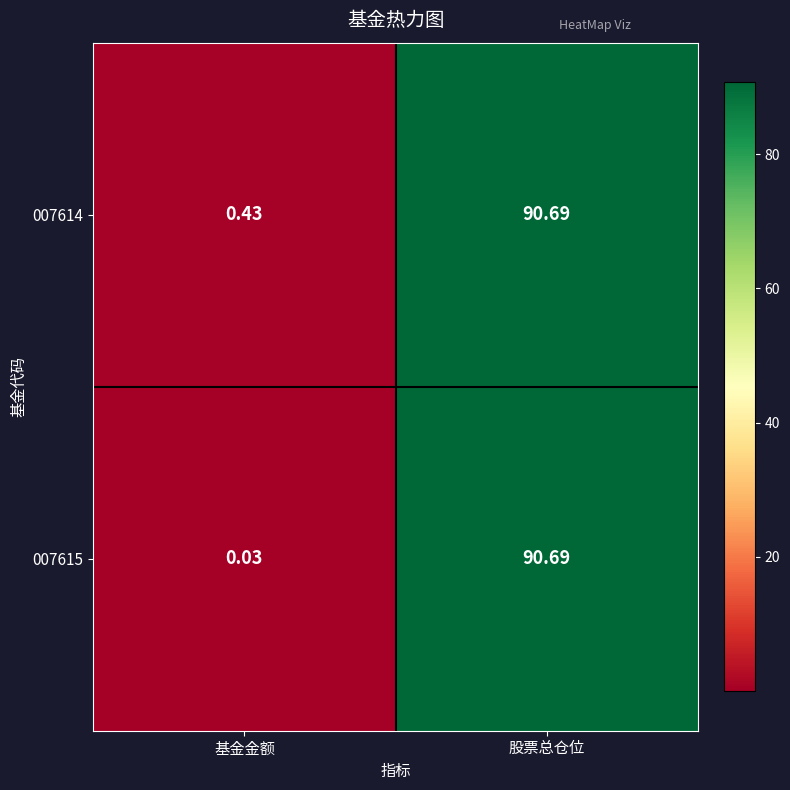

At which category does the chart reach its minimum across all series?

基金金额